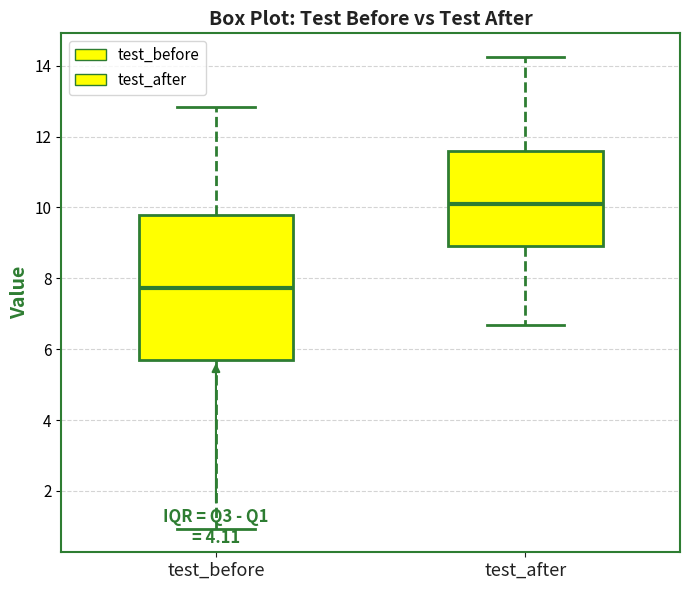

Where does the upper whisker of the box for test_after end on the y-axis? The values are not printed on the chart, so give them approximately, as read against the axis.

14.2